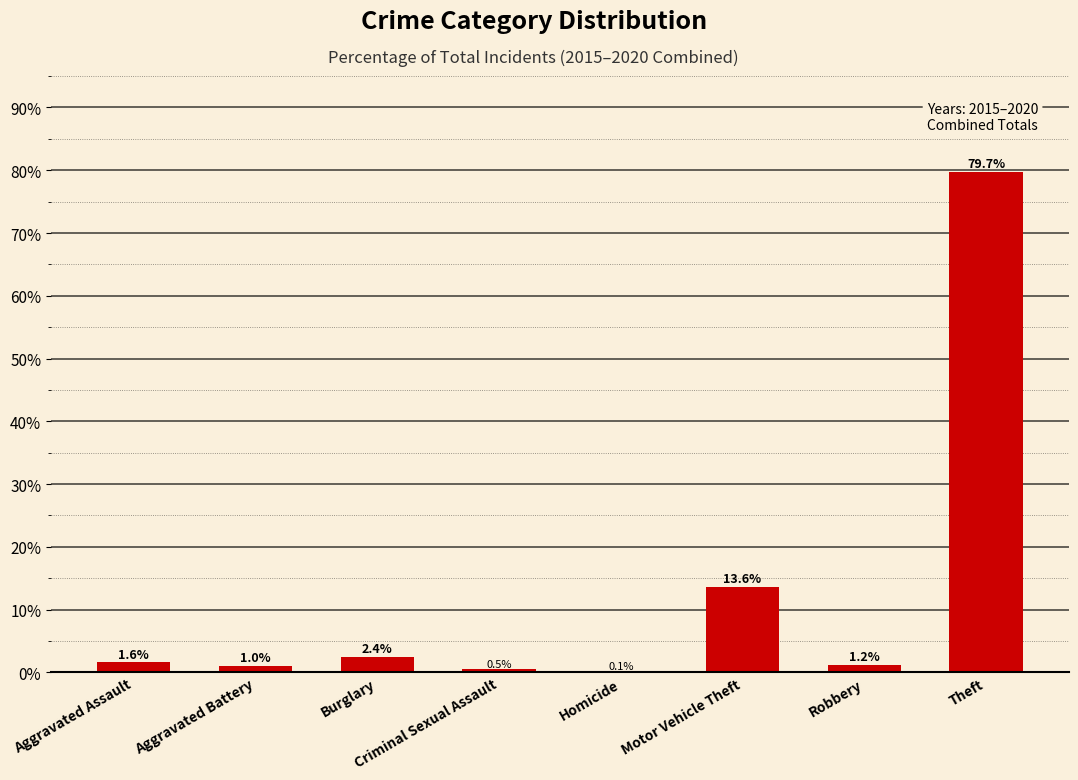

True or false: the data shows 79.7 at Theft.

True